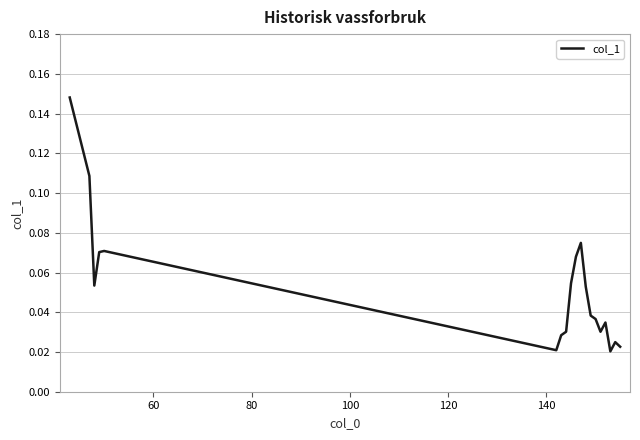

What is the difference between the maximum and minimum values?

0.1